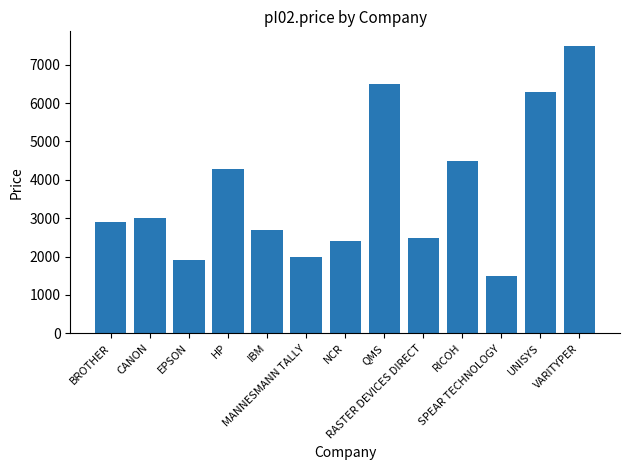

List the labels in order of value, smallest first.

SPEAR TECHNOLOGY, EPSON, MANNESMANN TALLY, NCR, RASTER DEVICES DIRECT, IBM, BROTHER, CANON, HP, RICOH, UNISYS, QMS, VARITYPER